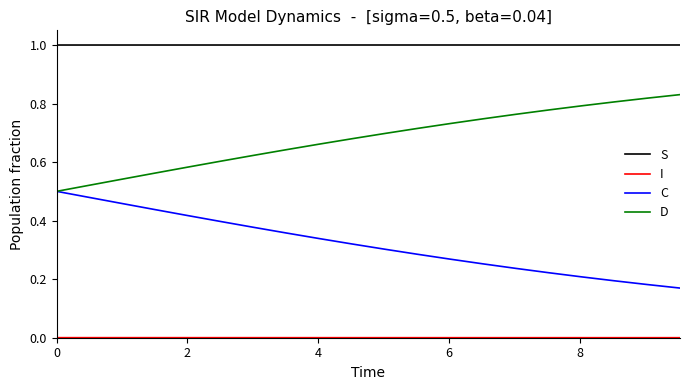

At how many categories does at least one series exceed 0?

20